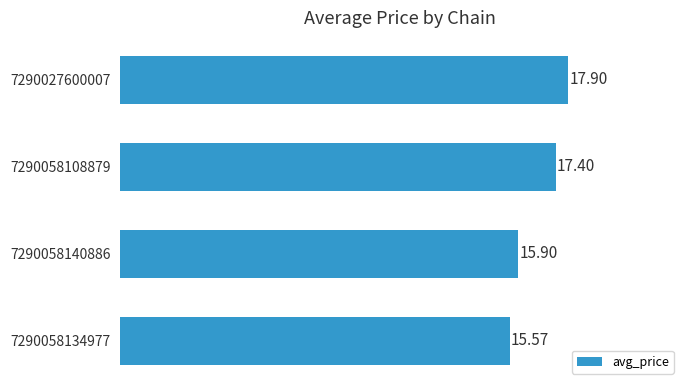

What is the difference between the maximum and minimum values?

2.3